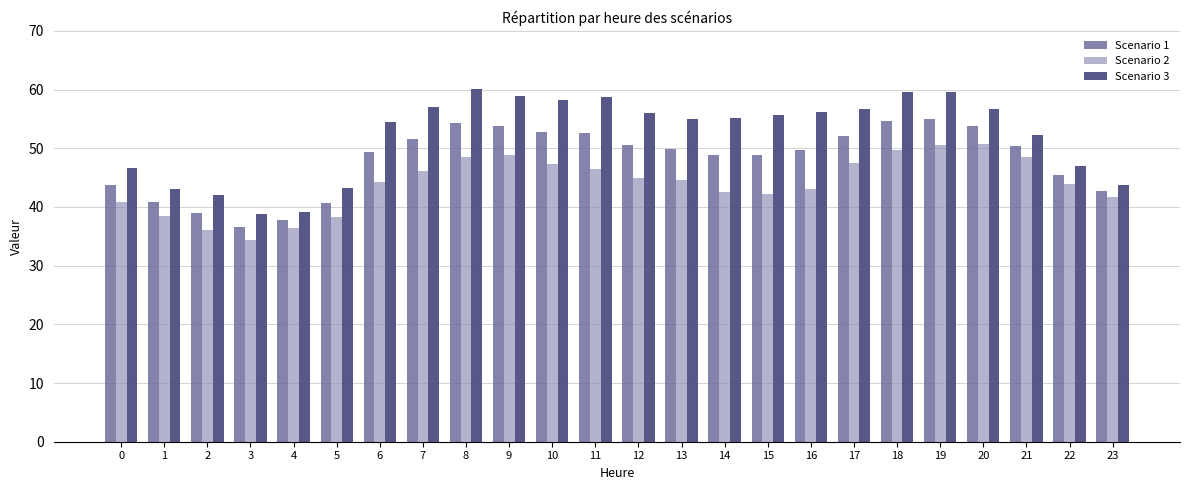

Is the value of Scenario 2 at 16 greater than the value of Scenario 3 at 8?

No